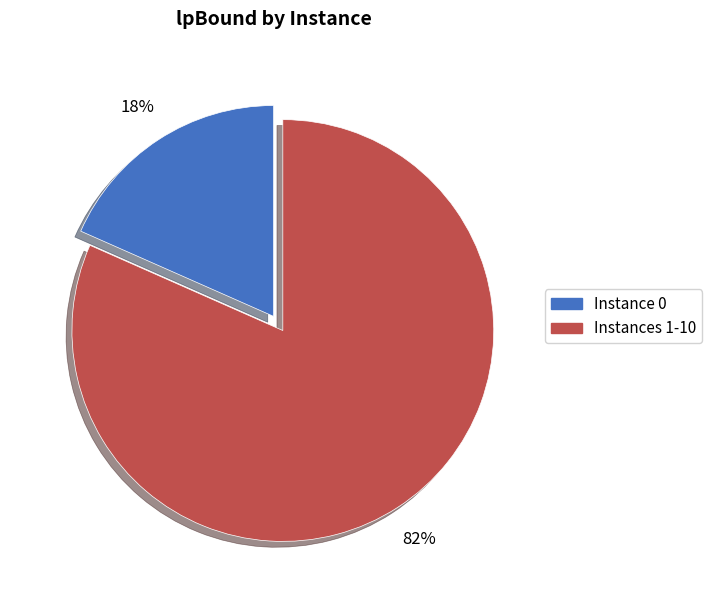

How many segments does this pie chart have?

2